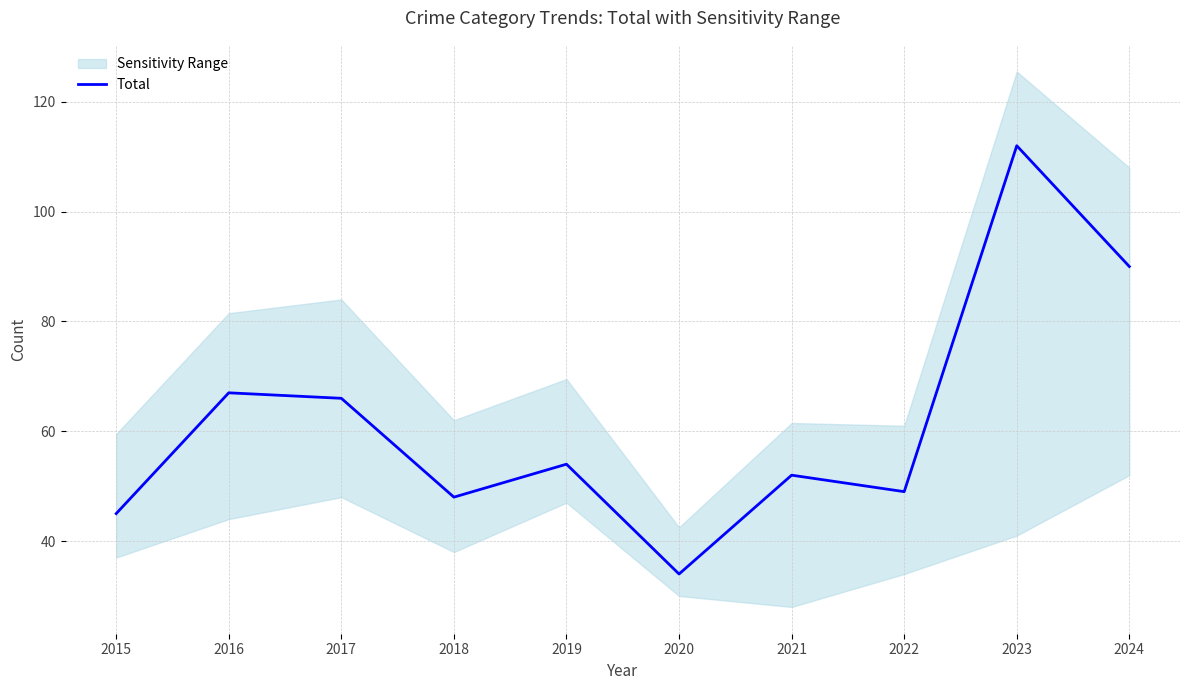

What is the difference between the maximum and minimum values?

78